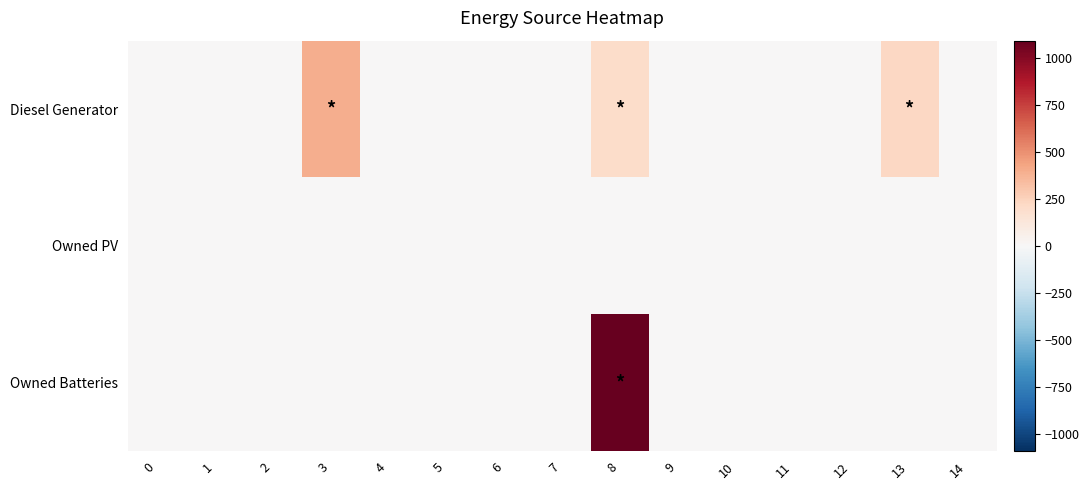

At which category is the sum across all series the highest?

8